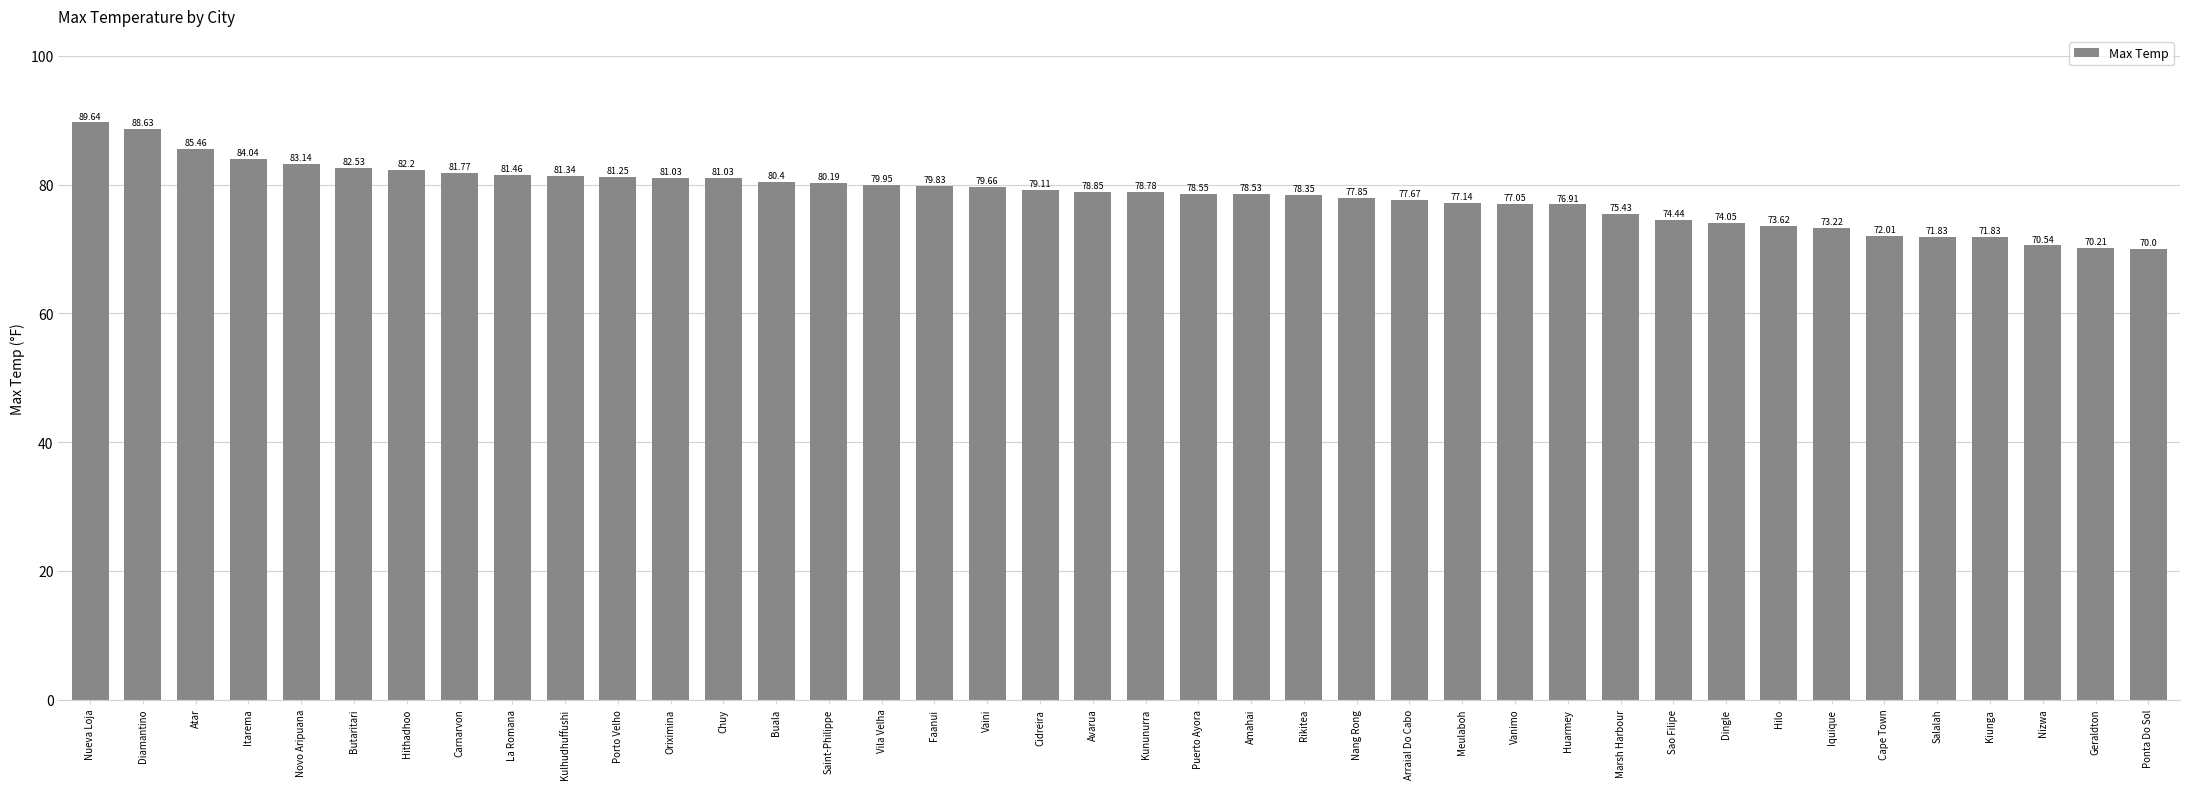

At which label is the value closest to 79?

Cidreira